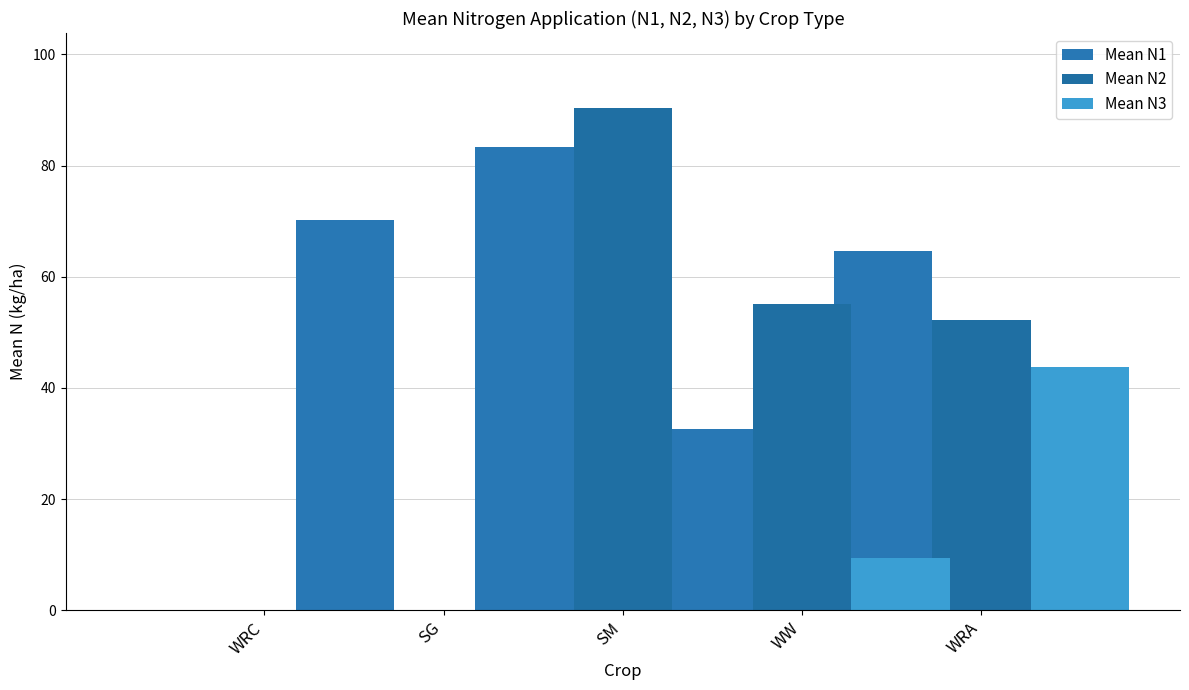

Which series changed the most between SG and WW?

Mean N2